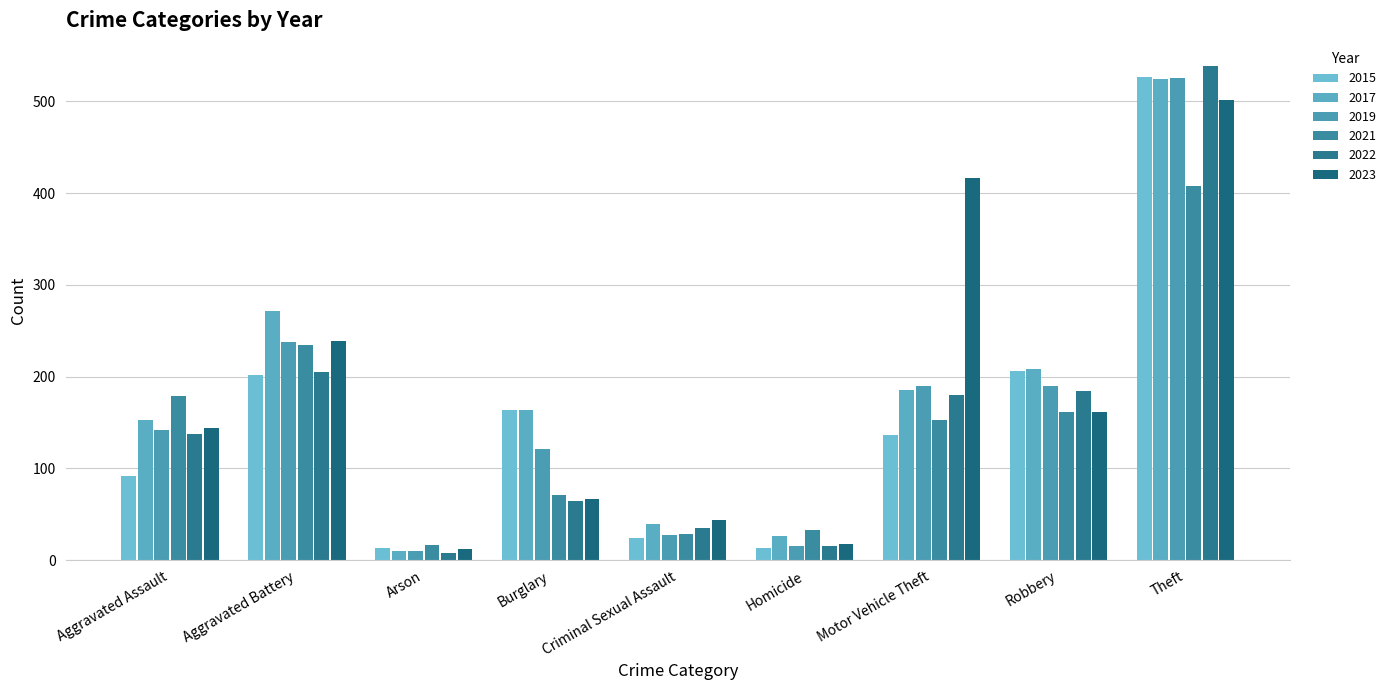

What is the difference between the second highest and second lowest values in the 2023 series?

398